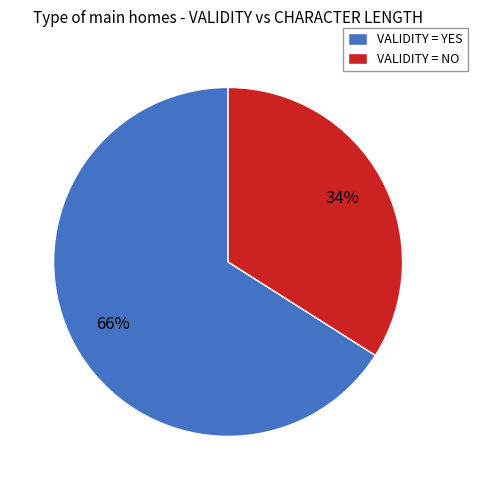

To the nearest percent, what is the average slice percentage?

50%